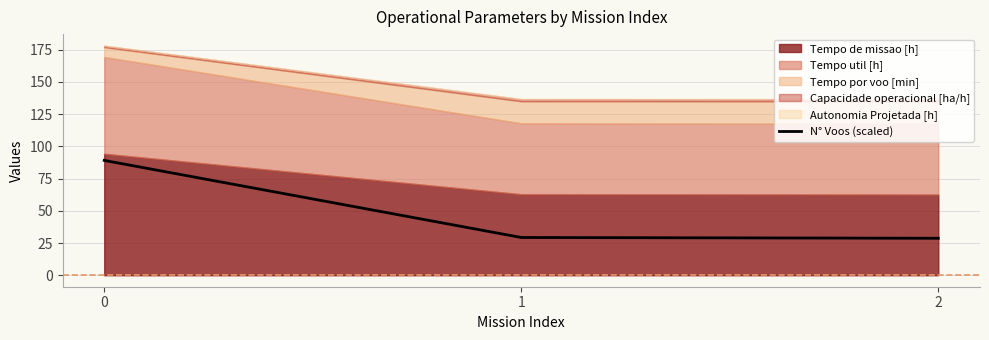

How many data points are above 29?

2